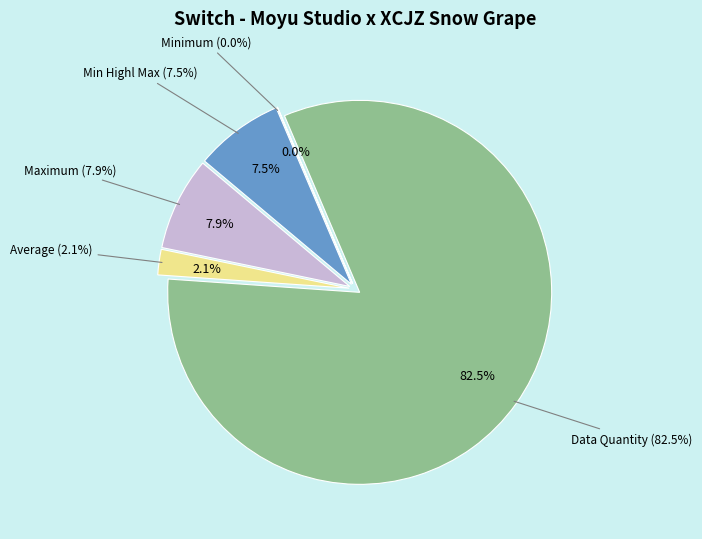

True or false: Average accounts for 1% of the total.

False